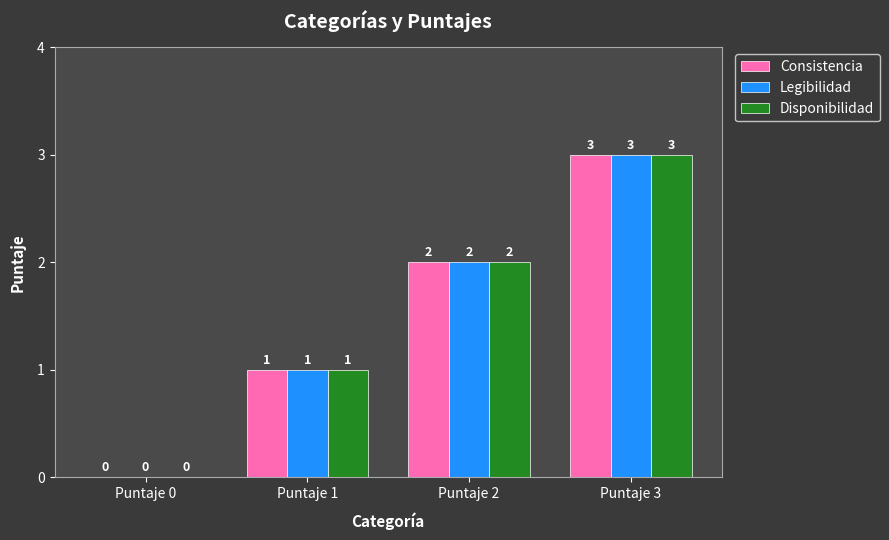

How many data points does each series have?

4